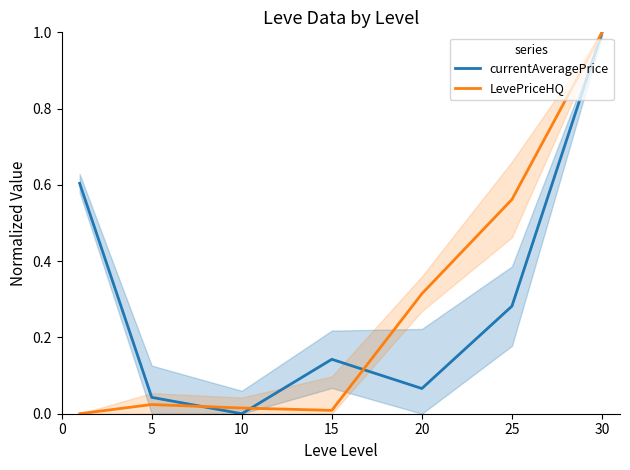

The currentAveragePrice series shows 0.4 at 10. True or false?

False